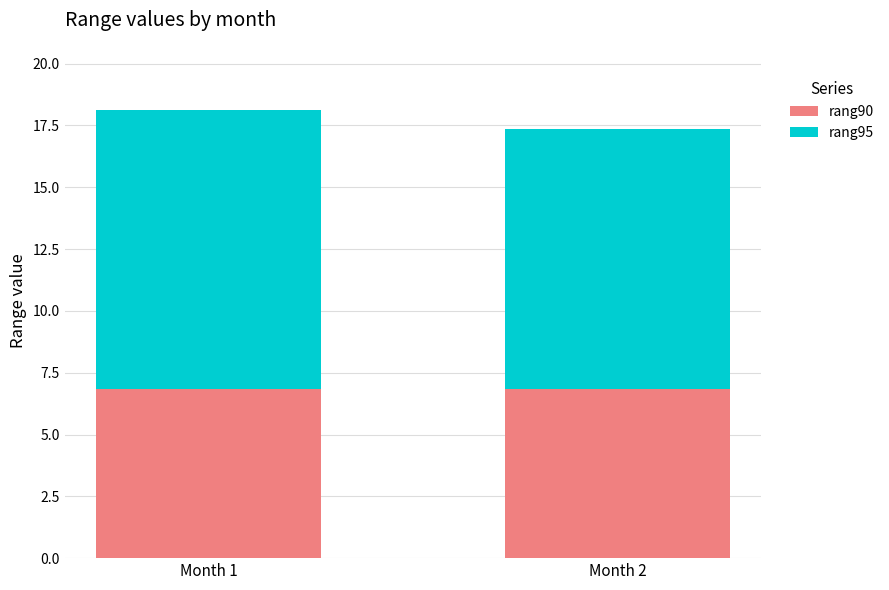

What is the total value across all series at Month 1?

18.1